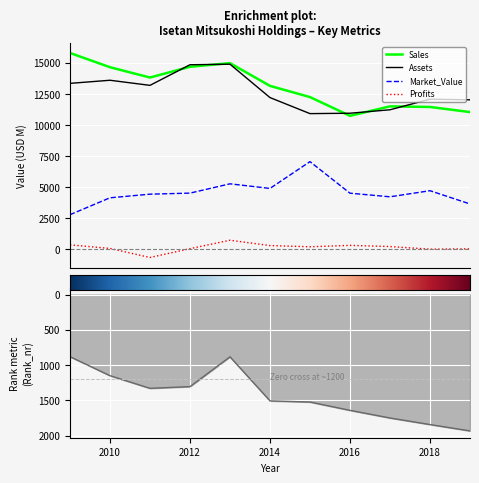

Rank the categories by Market_Value value from lowest to highest.

2009, 2019, 2010, 2017, 2011, 2016, 2012, 2018, 2014, 2013, 2015